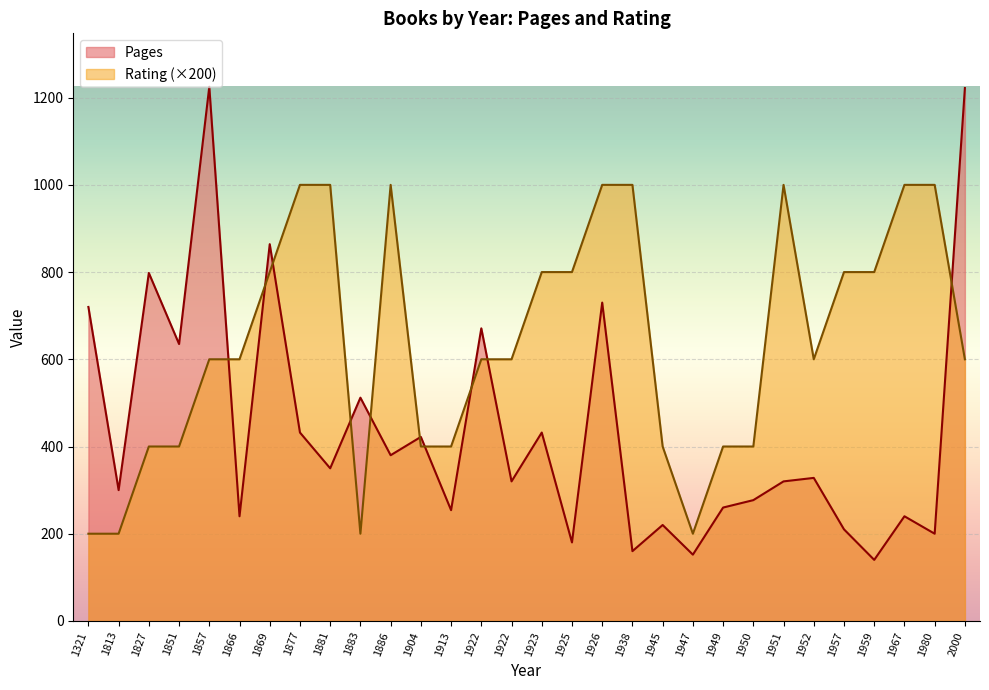

Which label corresponds to the largest value in the chart?

1857